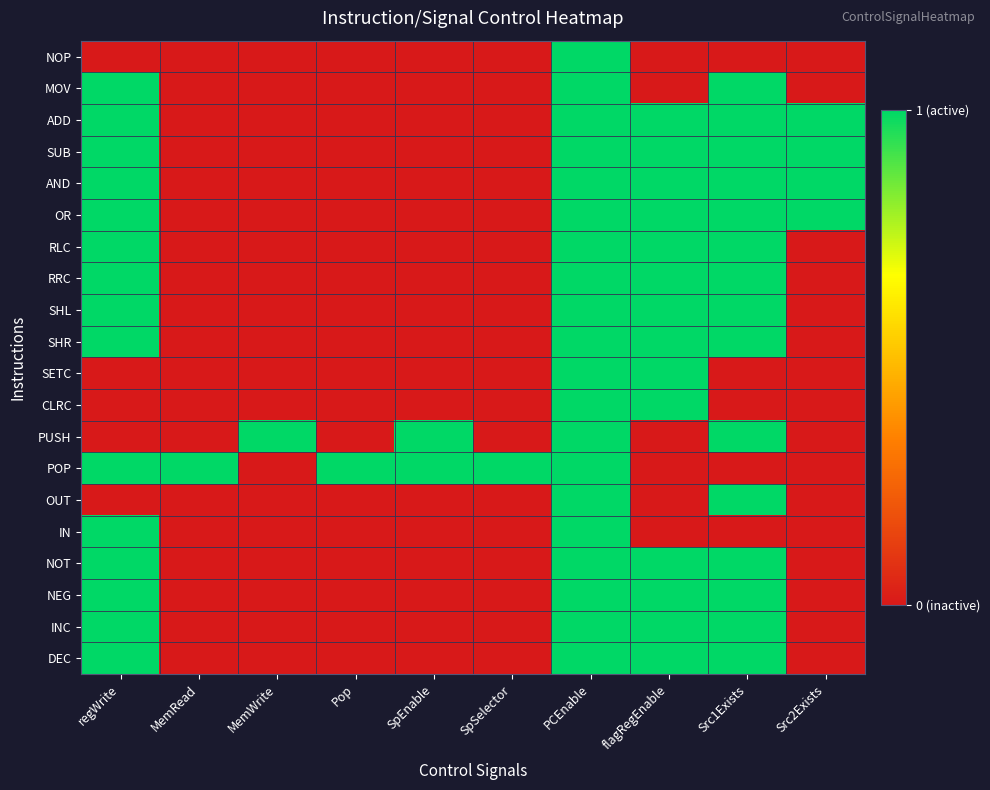

At which category is the sum across all series the highest?

PCEnable